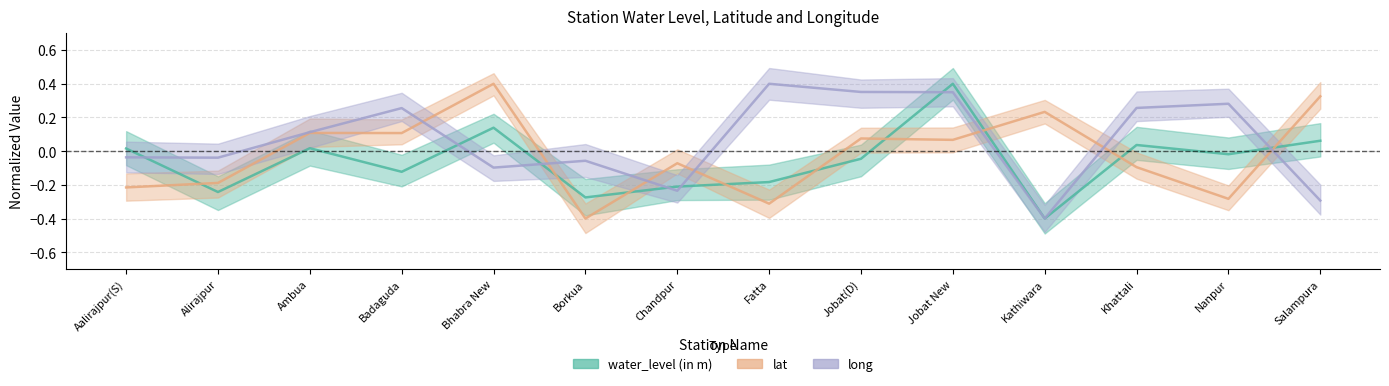

True or false: lat and long intersect in this chart.

True